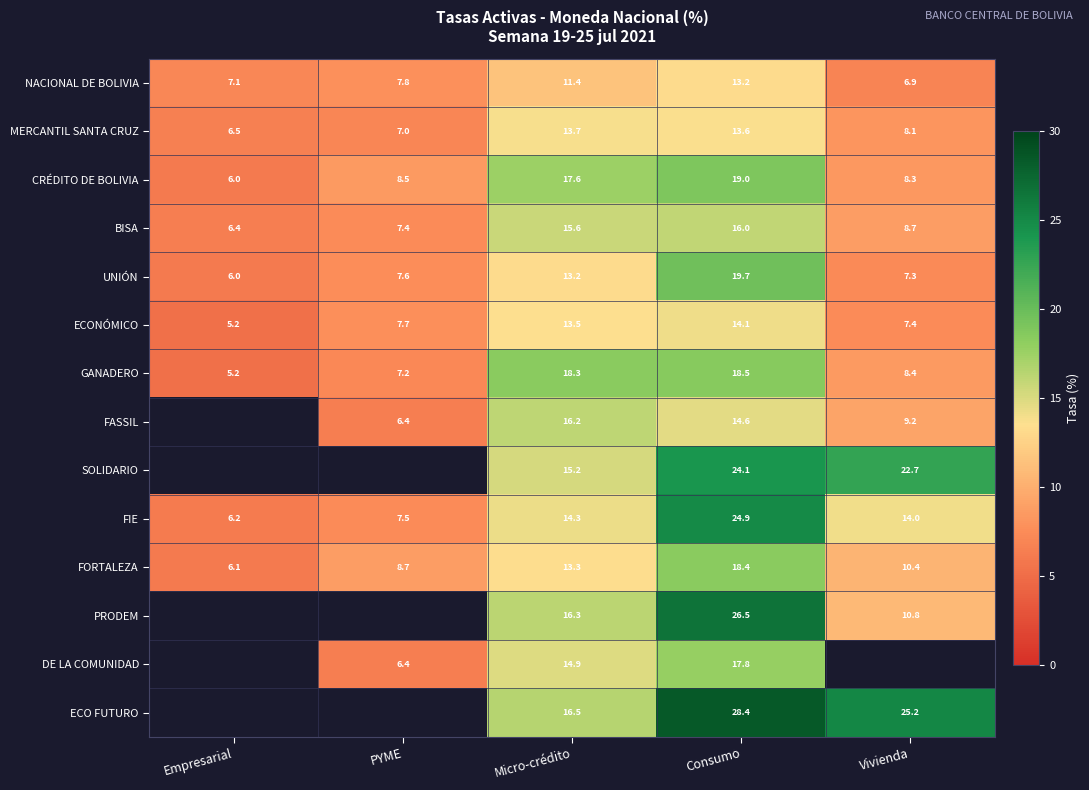

The DE LA COMUNIDAD series shows 17.8 at Consumo. True or false?

True